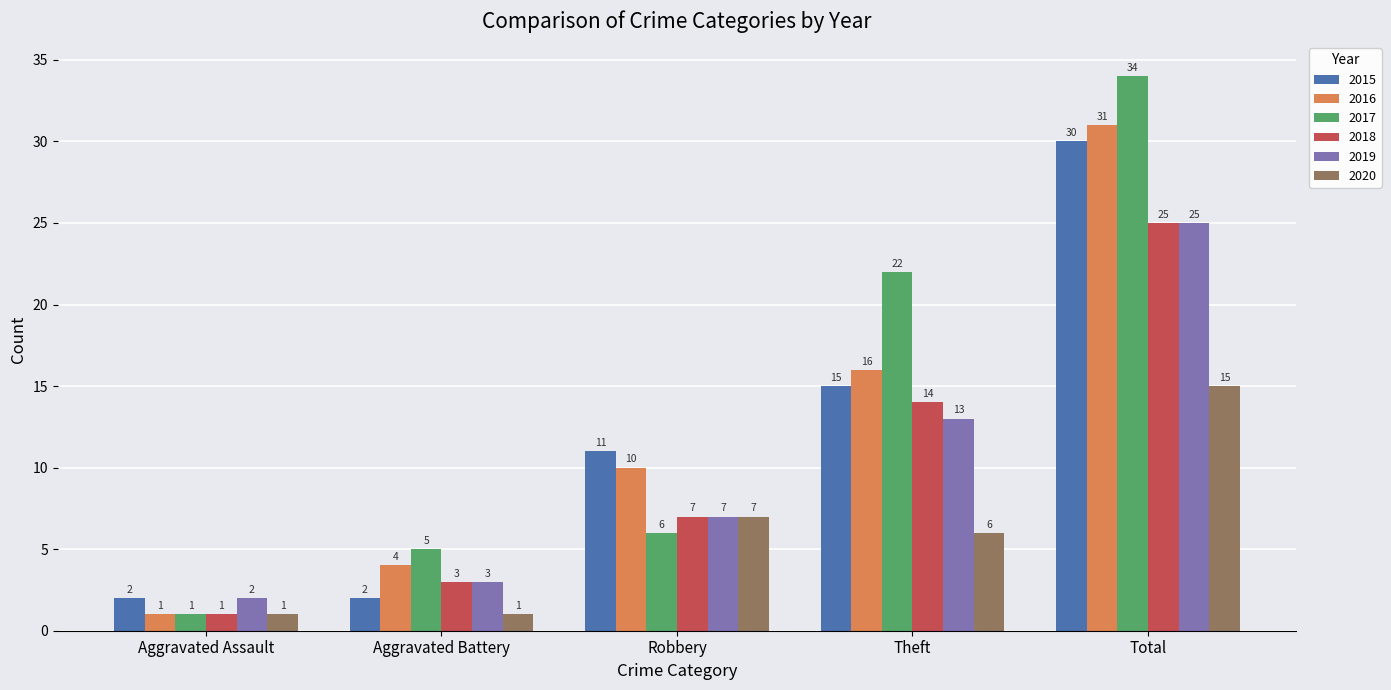

What is the label of the 1st bar from the right?

Total